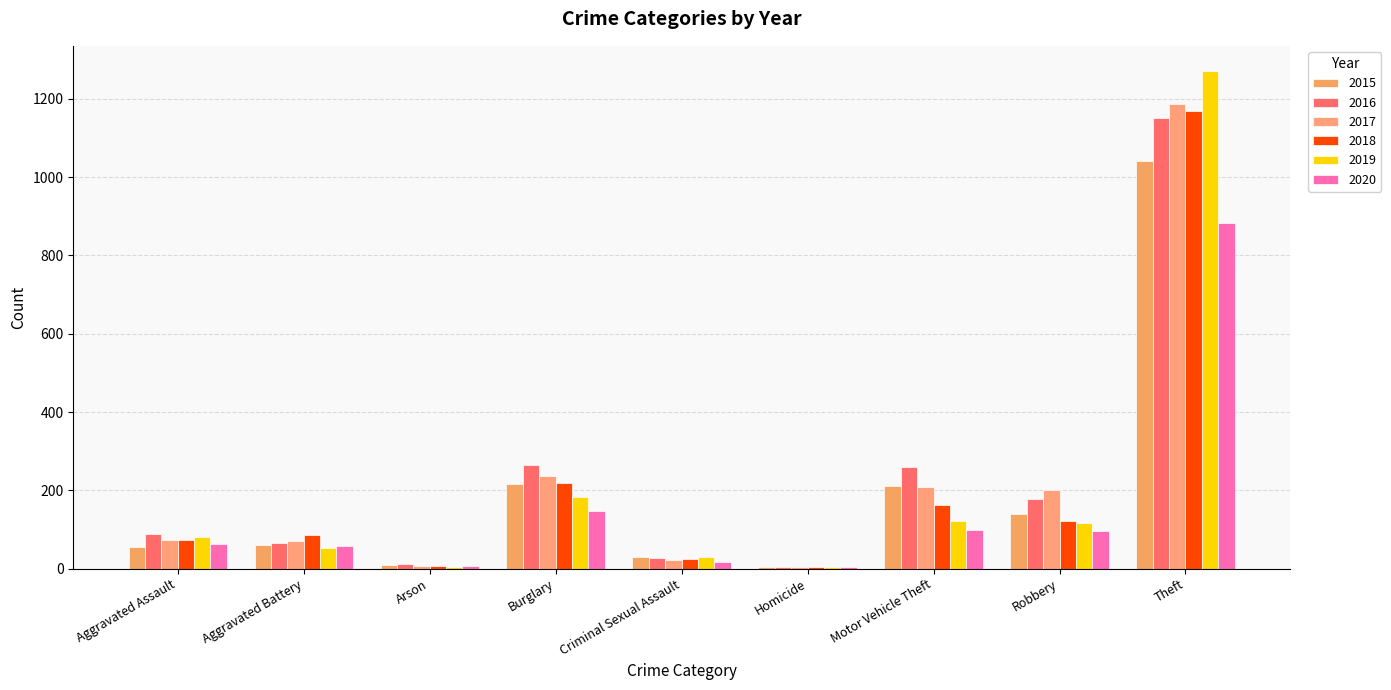

Count the number of data series in this chart.

6